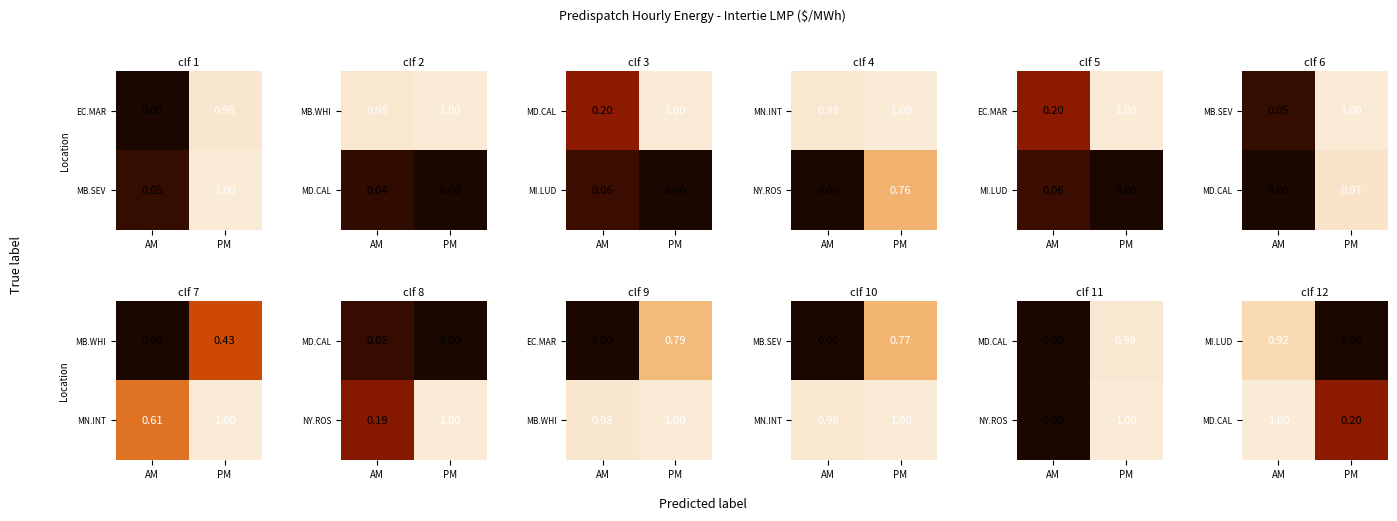

What is the maximum value for MD.CAL?

1.0